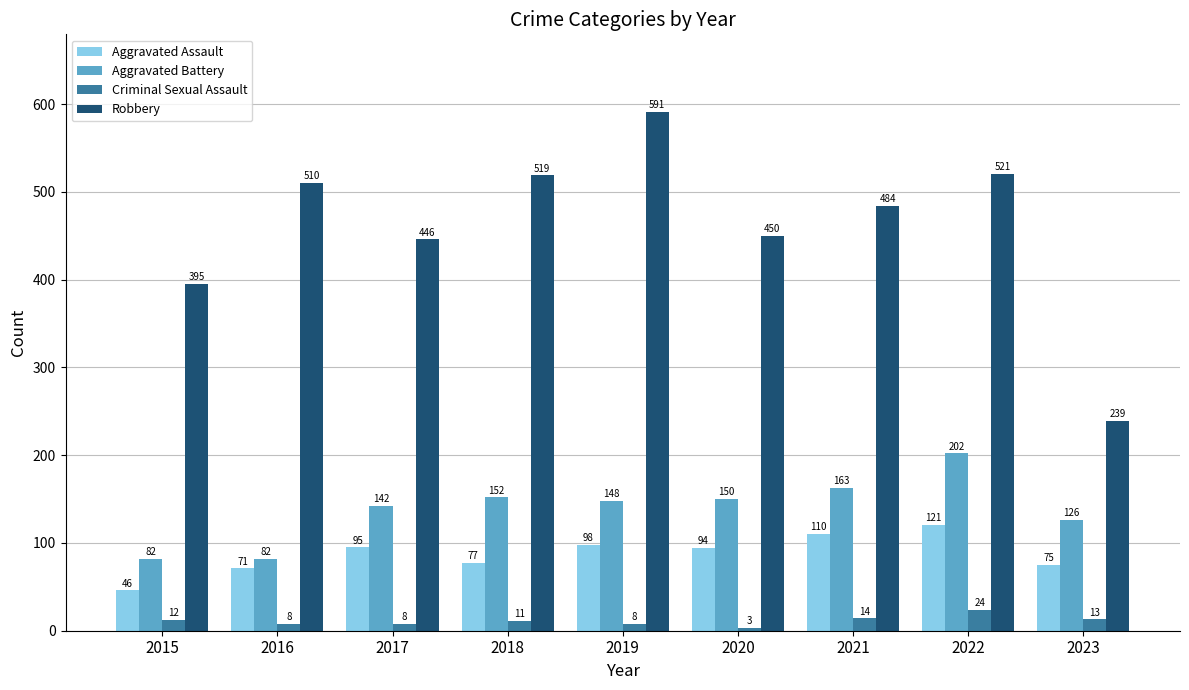

Reading left to right, extract all data points from this chart.

Aggravated Assault: 2015=46	2016=71	2017=95	2018=77	2019=98	2020=94	2021=110	2022=121	2023=75
Aggravated Battery: 2015=82	2016=82	2017=142	2018=152	2019=148	2020=150	2021=163	2022=202	2023=126
Criminal Sexual Assault: 2015=12	2016=8	2017=8	2018=11	2019=8	2020=3	2021=14	2022=24	2023=13
Robbery: 2015=395	2016=510	2017=446	2018=519	2019=591	2020=450	2021=484	2022=521	2023=239